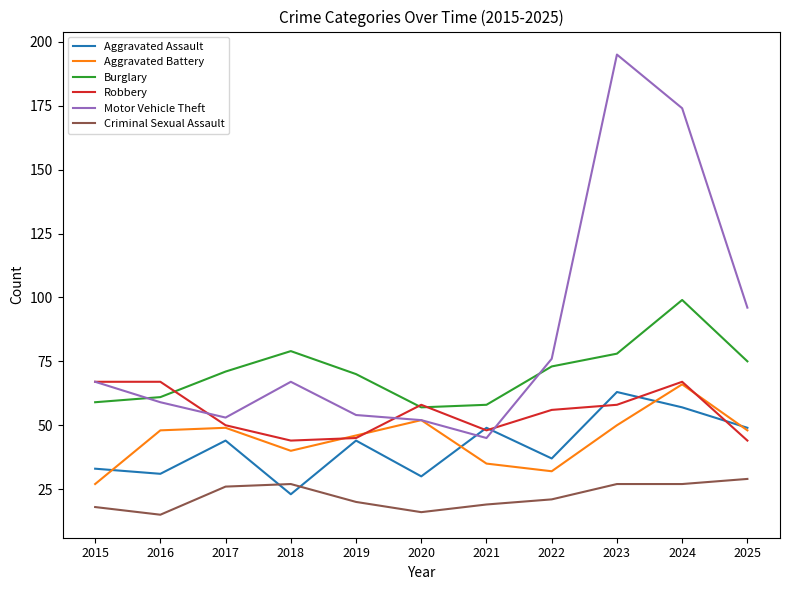

True or false: Criminal Sexual Assault and Aggravated Battery cross at least once.

False